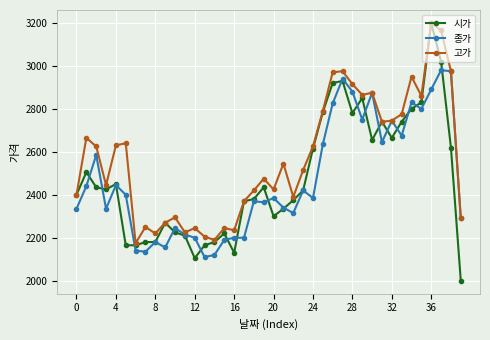

How many distinct data groups are displayed?

3